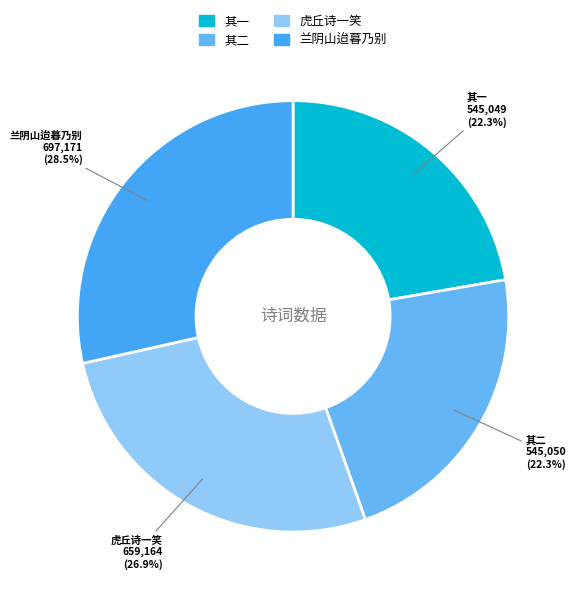

How many segments does this pie chart have?

4